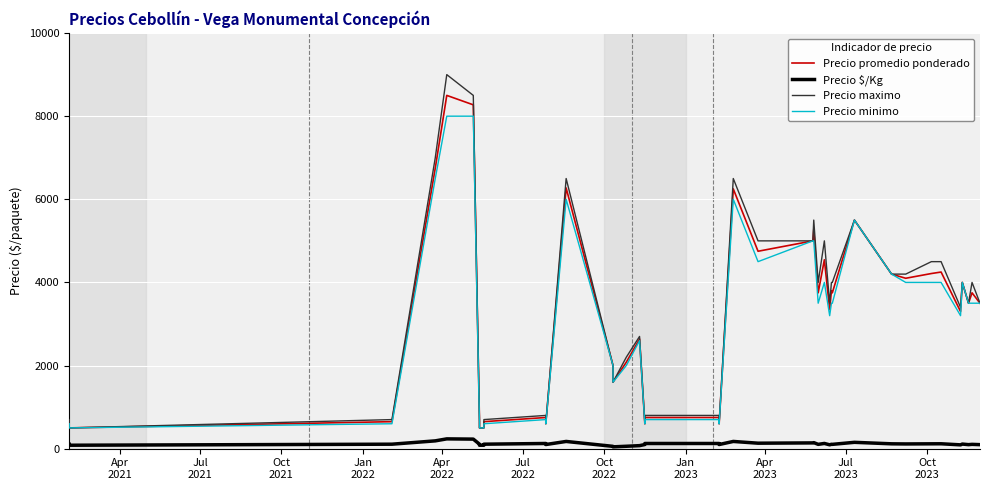

What are all the series names shown in the legend?

Precio promedio ponderado, Precio $/Kg, Precio maximo, Precio minimo